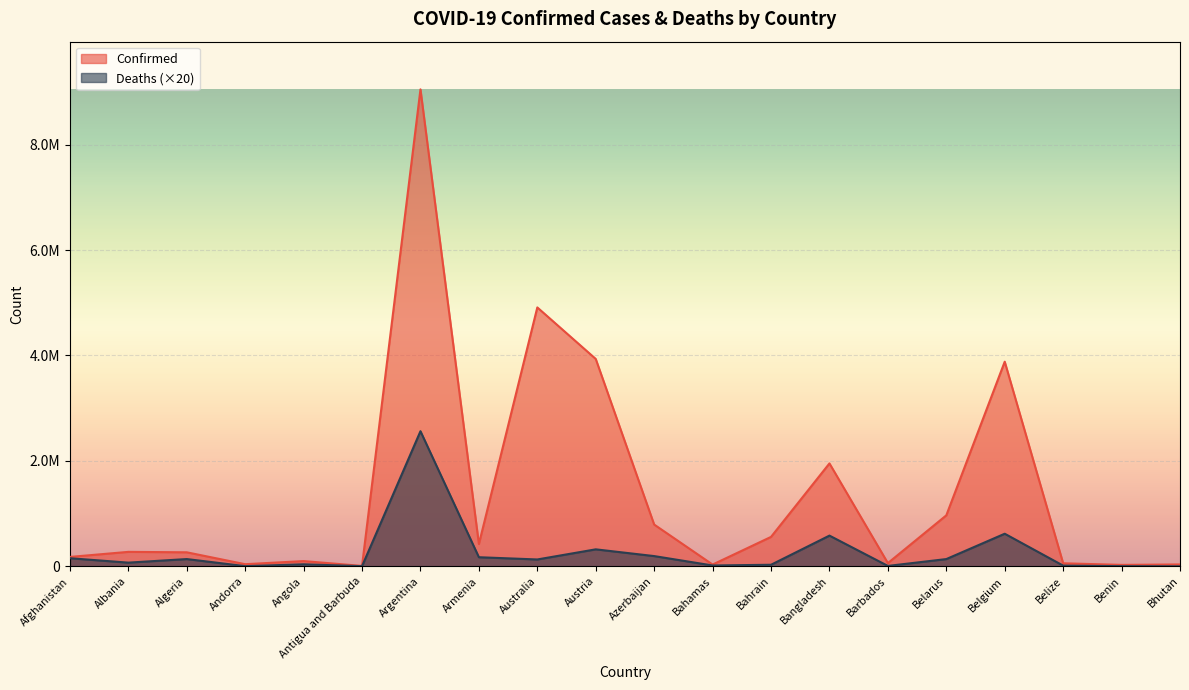

What is the difference between the highest and lowest values at Antigua and Barbuda?

4793